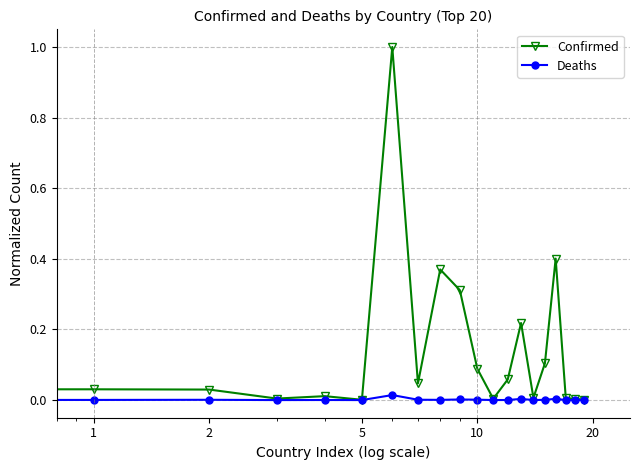

Which series has the largest range (max minus min)?

Confirmed